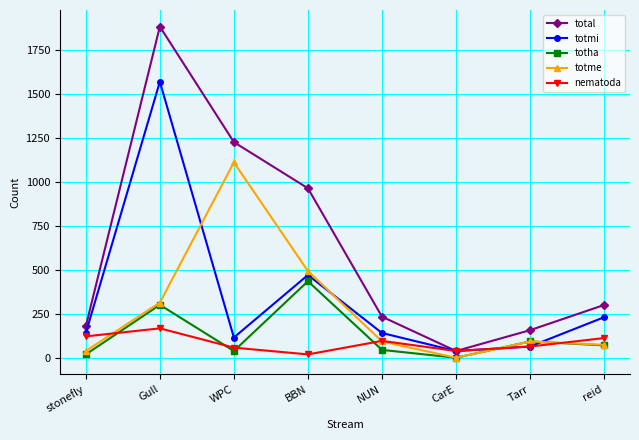

Rank the series by their maximum value, from lowest to highest.

nematoda, totha, totme, totmi, total